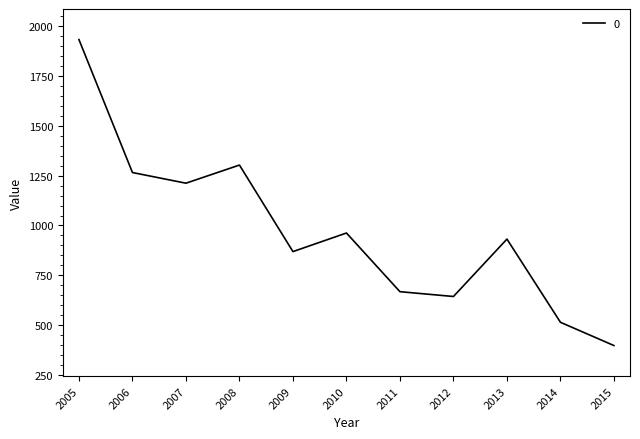

Reading left to right, transcribe all the data shown in this chart.

1933.2	1265.8	1212.2	1303.3	868.9	962.2	667.6	643.5	931.6	514.0	397.2